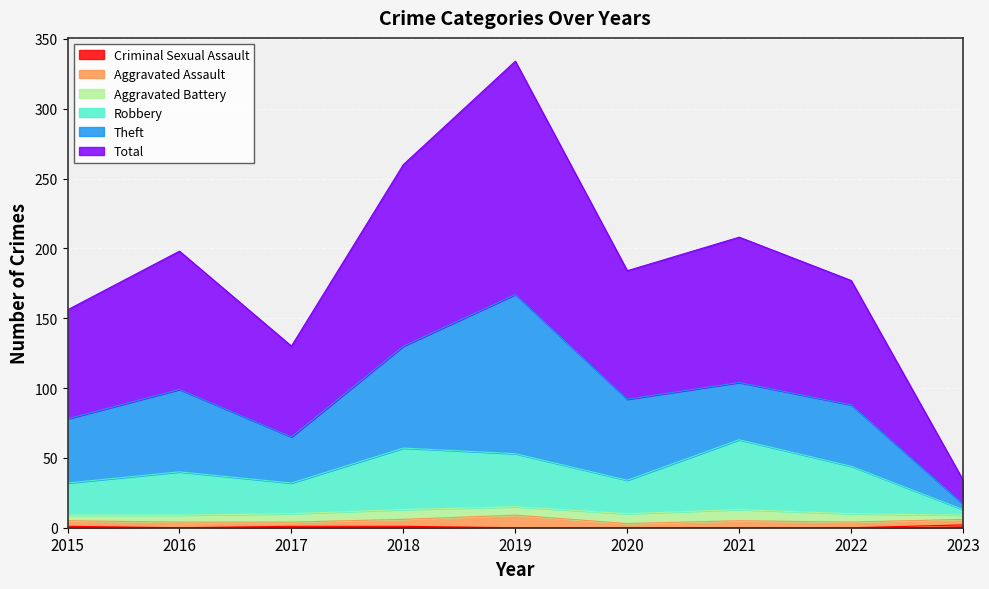

Is the value of Criminal Sexual Assault at 2016 greater than the value of Robbery at 2021?

No